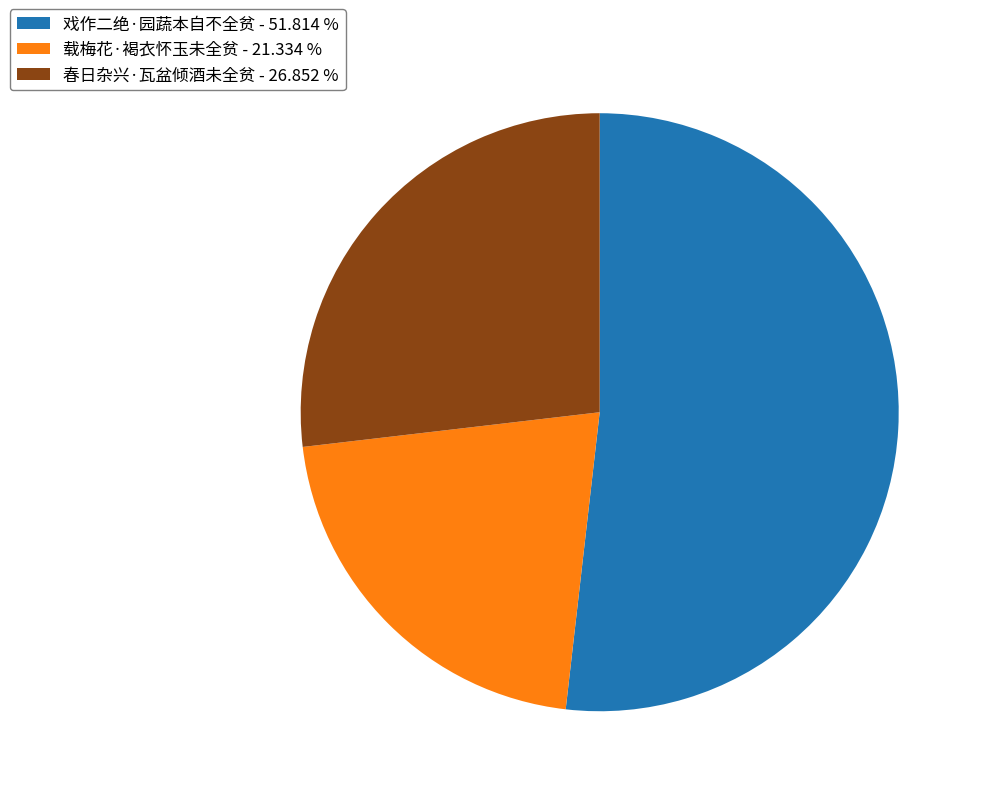

Between 春日杂兴·瓦盆倾酒未全贫 - 26.852 % and 戏作二绝·园蔬本自不全贫 - 51.814 %, which is larger?

戏作二绝·园蔬本自不全贫 - 51.814 %